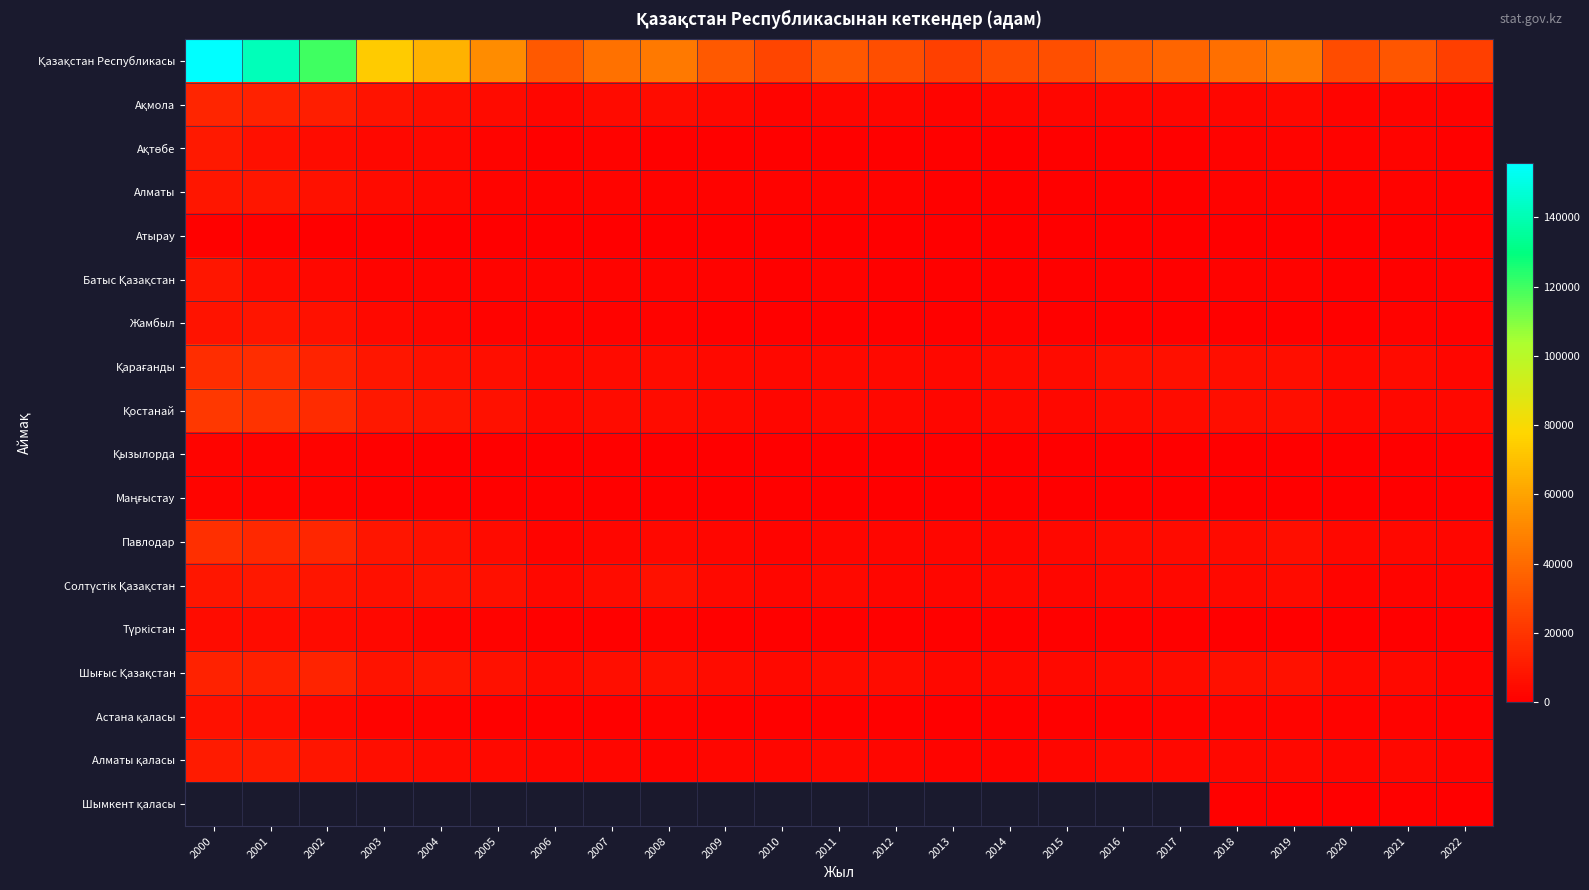

True or false: Қостанай has a value of 3678.4 at 2019.

False